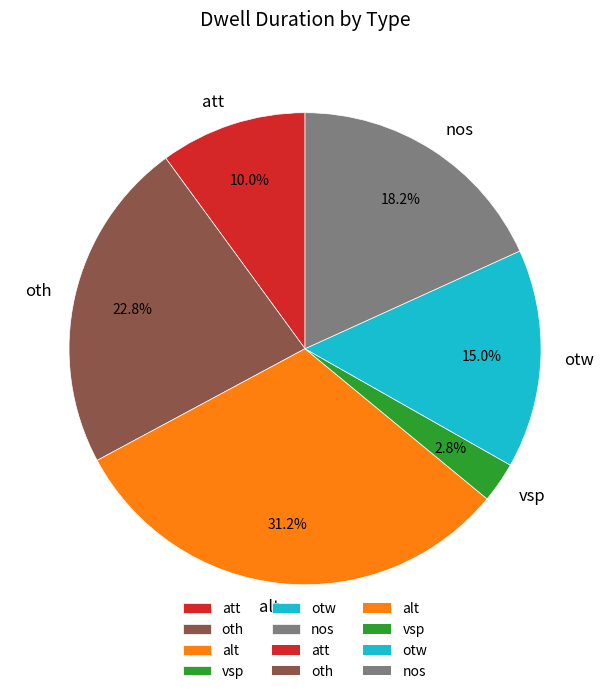

Is it true that vsp is 13% of the pie?

False